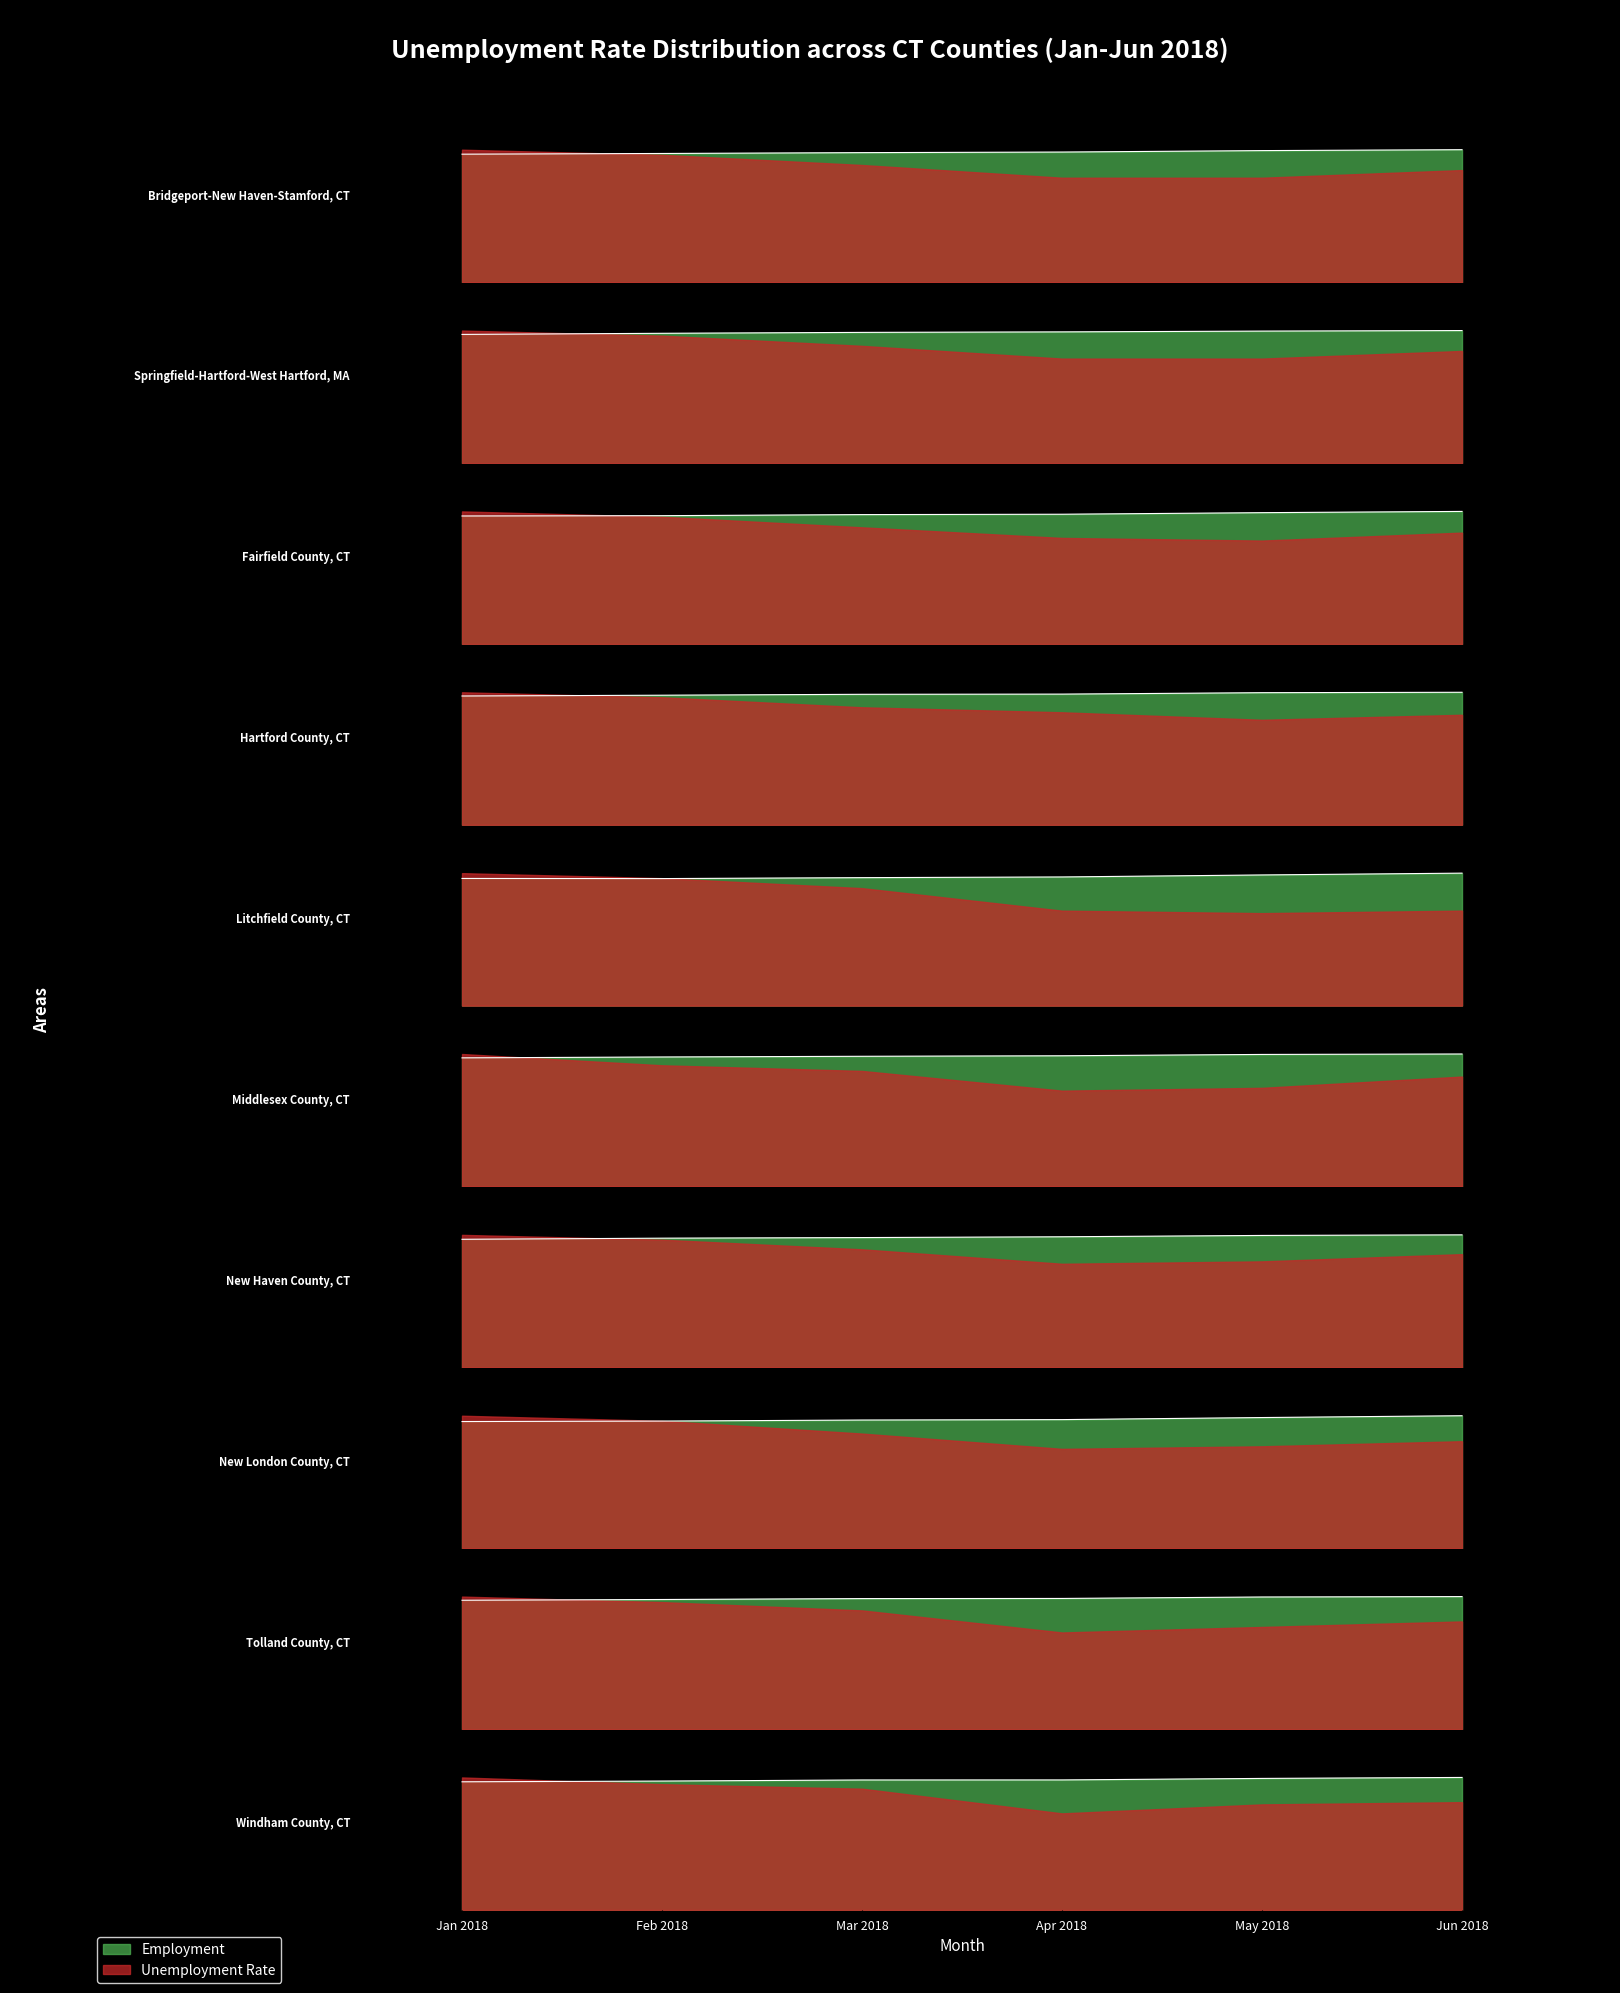

True or false: Labor Force and Employment cross at least once.

False